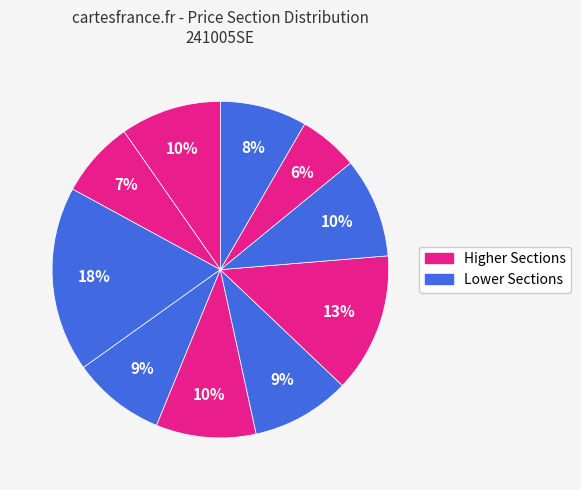

Count the number of slices in the pie.

10